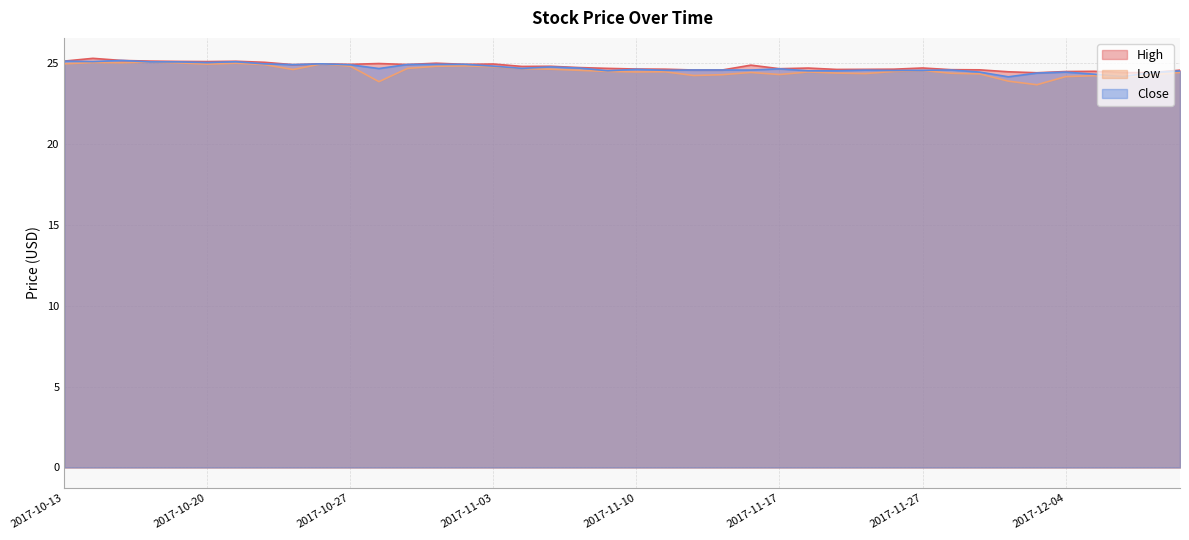

How many lines are shown in the chart?

3